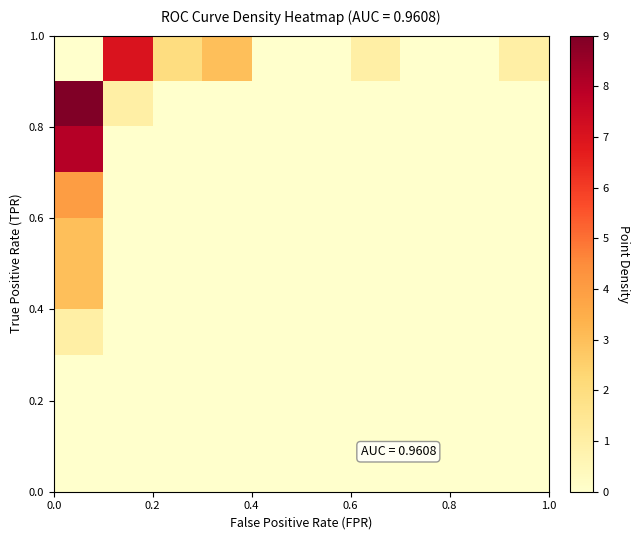

Reading right to left, what are all the values shown in this chart?

row_0: 0	0	0	0	0	0	0	0	0	0
row_1: 0	0	0	0	0	0	0	0	0	0
row_2: 0	0	0	0	0	0	0	0	0	0
row_3: 0	0	0	0	0	0	0	0	0	1
row_4: 0	0	0	0	0	0	0	0	0	3
row_5: 0	0	0	0	0	0	0	0	0	3
row_6: 0	0	0	0	0	0	0	0	0	4
row_7: 0	0	0	0	0	0	0	0	0	8
row_8: 0	0	0	0	0	0	0	0	1	9
row_9: 1	0	0	1	0	0	3	2	7	0